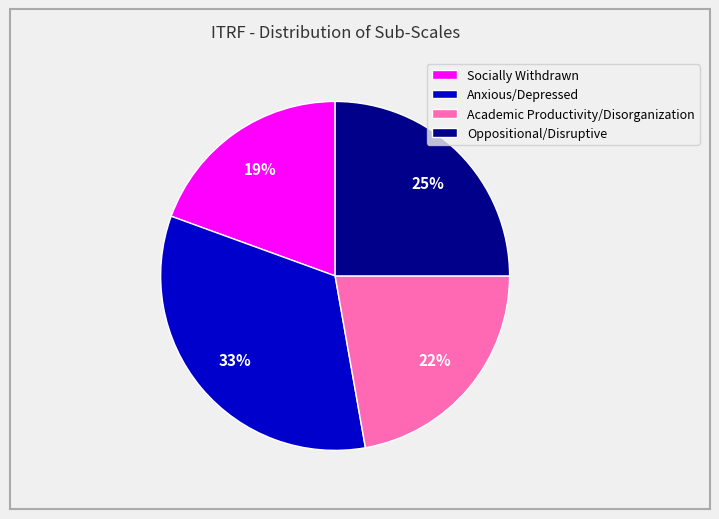

Is it true that Oppositional/Disruptive is 25% of the pie?

True